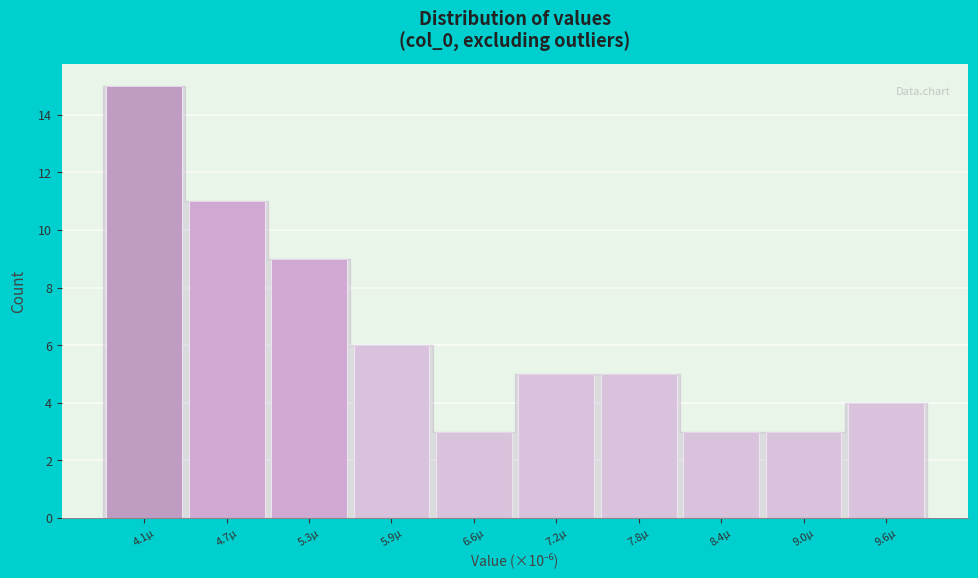

Reading right to left, list all the values displayed in this chart.

4	3	3	5	5	3	6	9	11	15